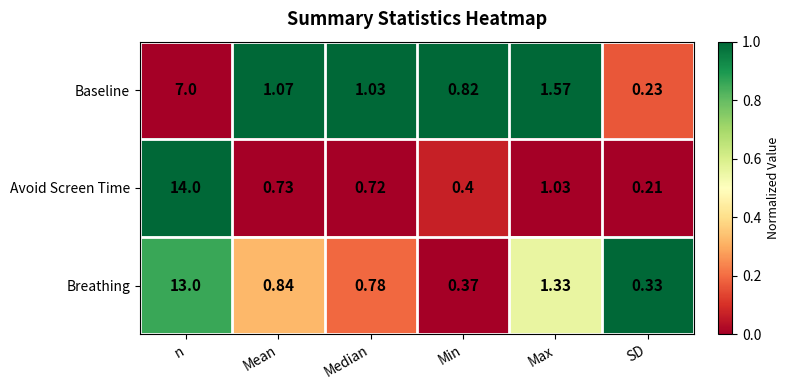

Which series has the largest total across all categories?

Avoid Screen Time